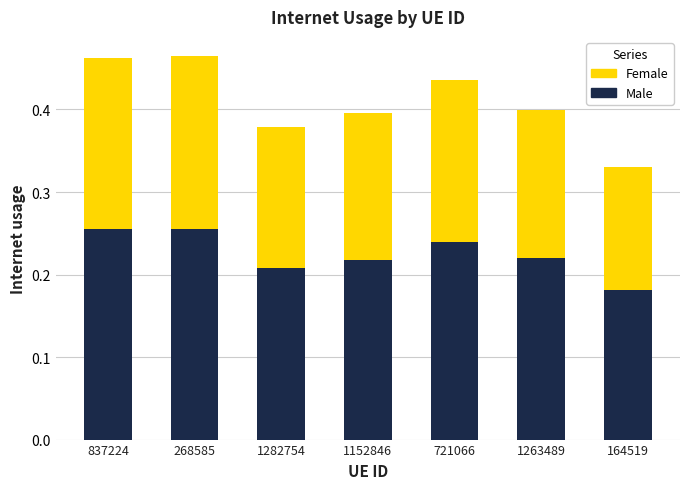

What is the sum of all Male values?

1.6